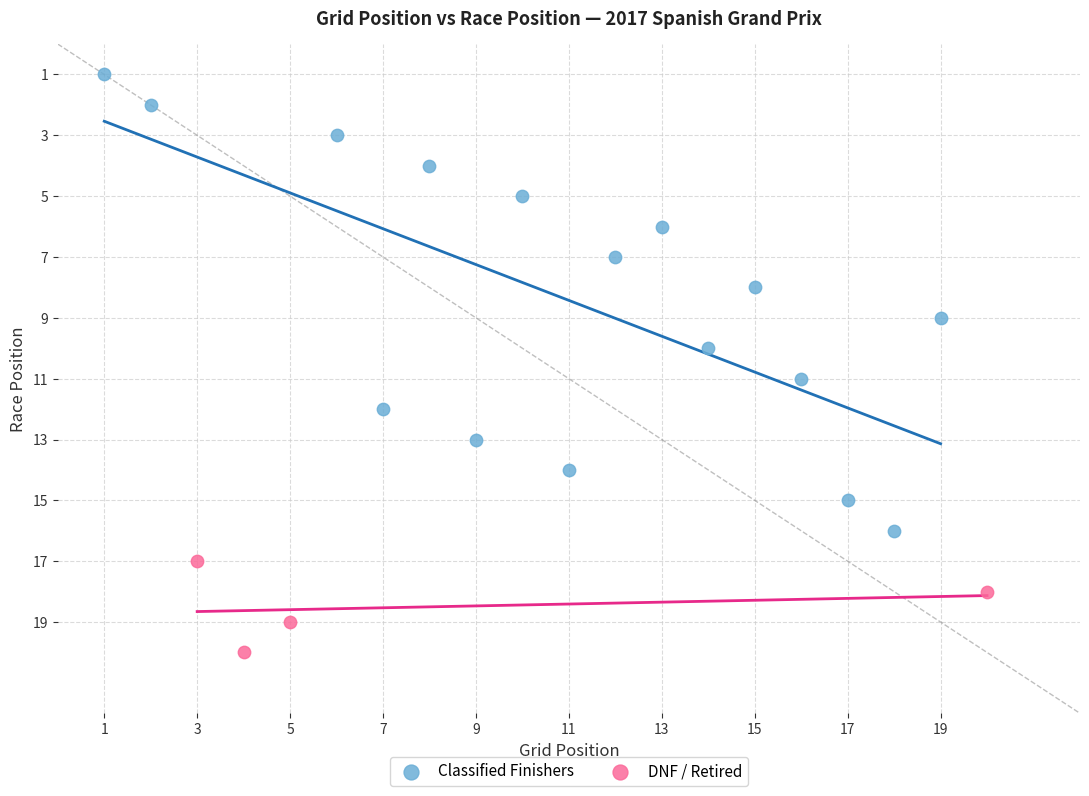

Which series has the largest Y range (max minus min)?

Classified Finishers